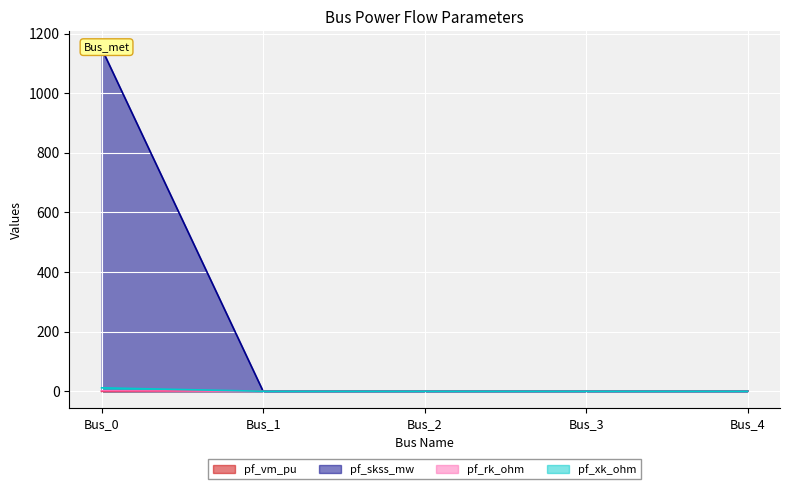

Reading left to right, extract all data points from this chart.

pf_vm_pu: 0.0	0.7	1.0	1.1	1.1
pf_skss_mw: 1150.1	0.0	0.0	0.0	0.0
pf_rk_ohm: 1.5	0.0	0.0	0.0	0.0
pf_xk_ohm: 11.5	0.0	0.0	0.0	0.0